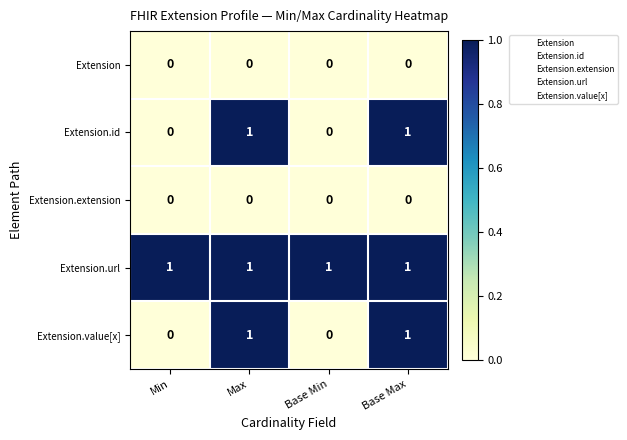

True or false: Extension.value[x] has a value of 1 at Max.

True